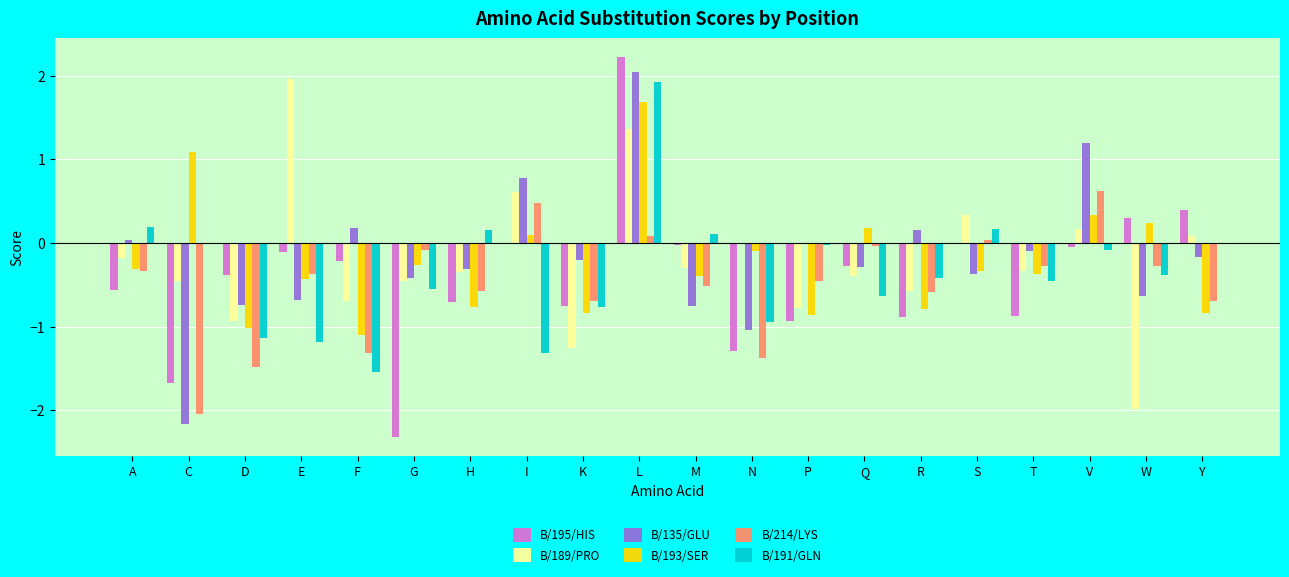

At which label does B/191/GLN first exceed 0?

A